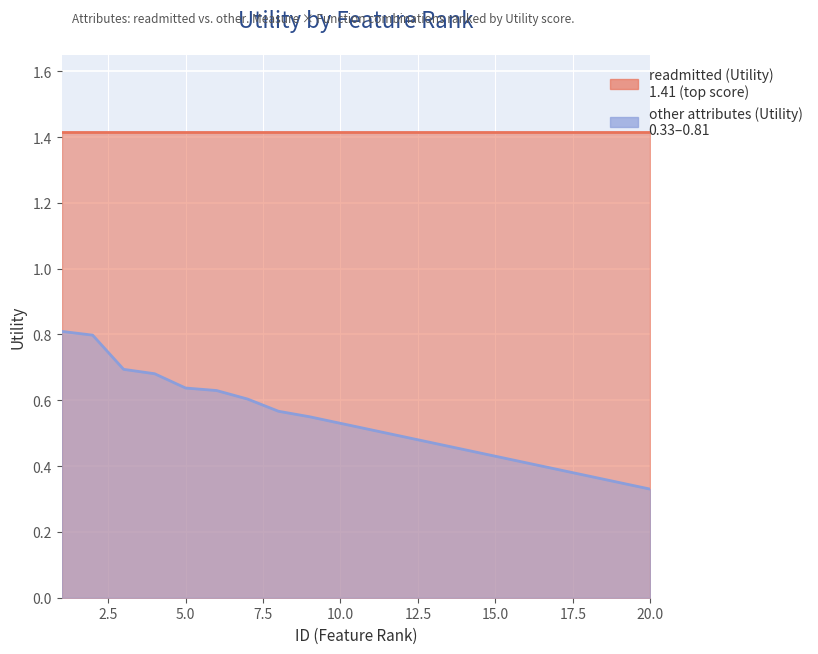

Reading left to right, what are all the values shown in this chart?

0.8	0.8	0.7	0.7	0.6	0.6	0.6	0.6	0.6	0.5	0.5	0.5	0.5	0.5	0.4	0.4	0.4	0.4	0.3	0.3